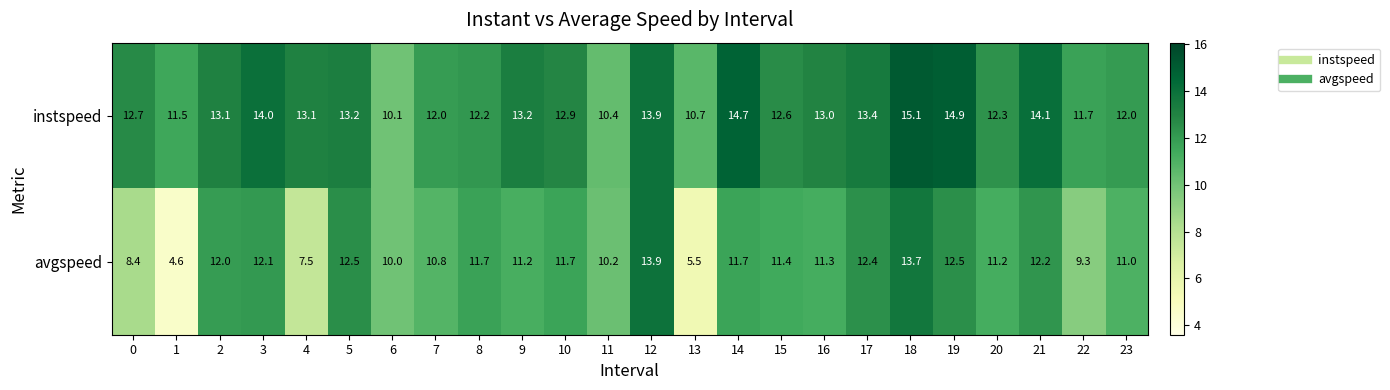

Which series has the largest range (max minus min)?

avgspeed